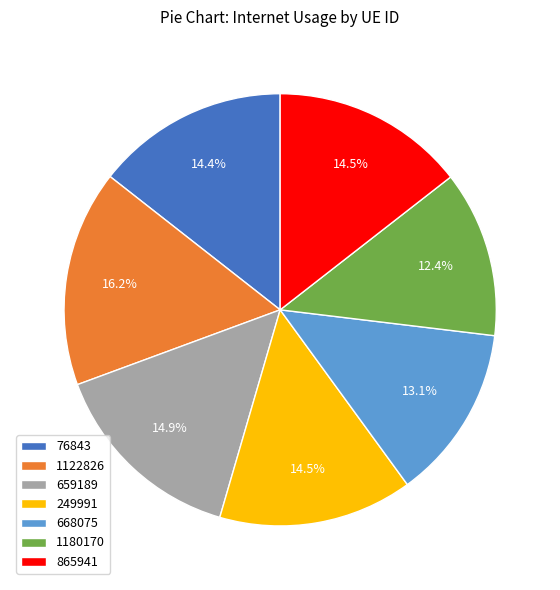

Do 249991 and 865941 together represent more than half of the pie?

No